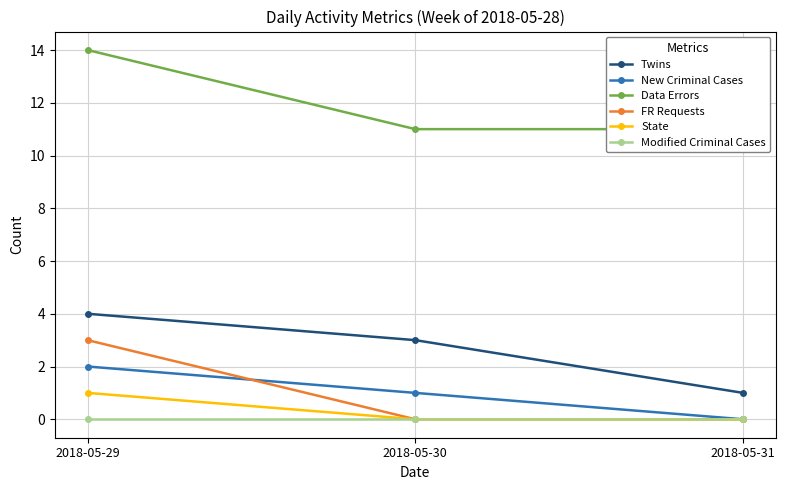

Reading right to left, what are all the values shown in this chart?

Twins: 2018-05-31=1	2018-05-30=3	2018-05-29=4
New Criminal Cases: 2018-05-31=0	2018-05-30=1	2018-05-29=2
Data Errors: 2018-05-31=11	2018-05-30=11	2018-05-29=14
FR Requests: 2018-05-31=0	2018-05-30=0	2018-05-29=3
State: 2018-05-31=0	2018-05-30=0	2018-05-29=1
Modified Criminal Cases: 2018-05-31=0	2018-05-30=0	2018-05-29=0